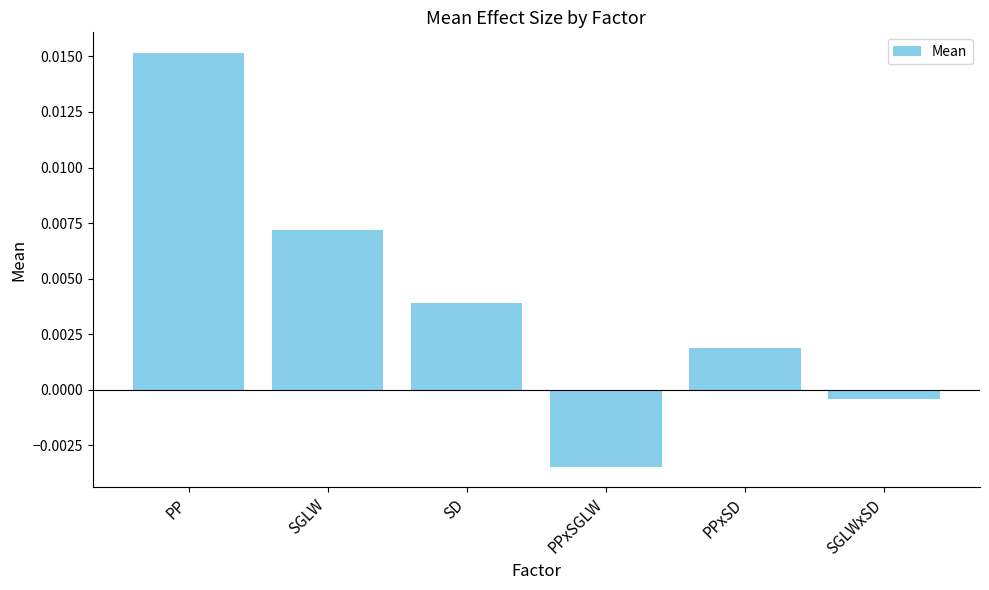

At which category does the chart reach its peak across all series?

PP